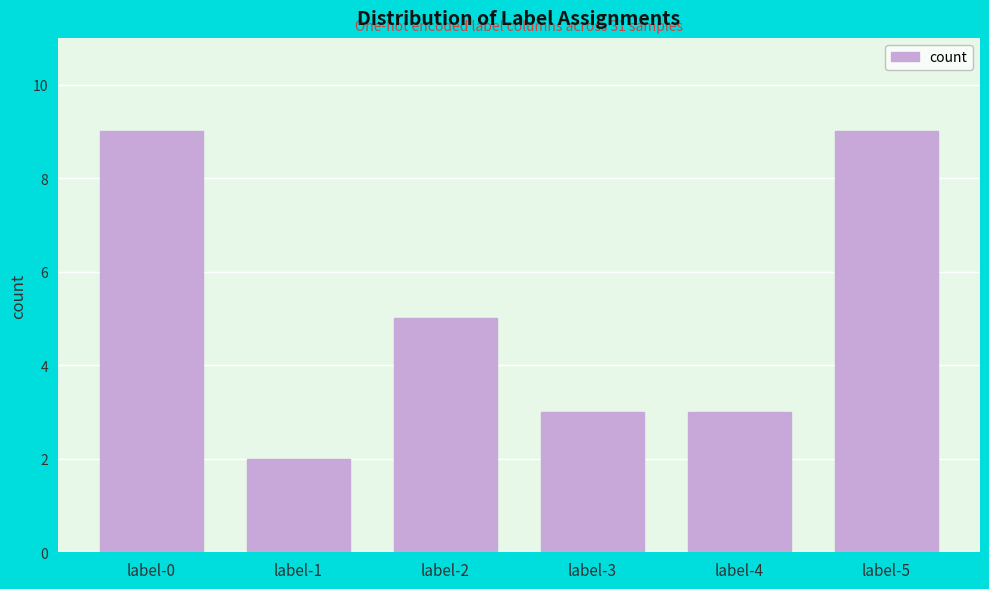

Reading right to left, what are all the values shown in this chart?

9	3	3	5	2	9